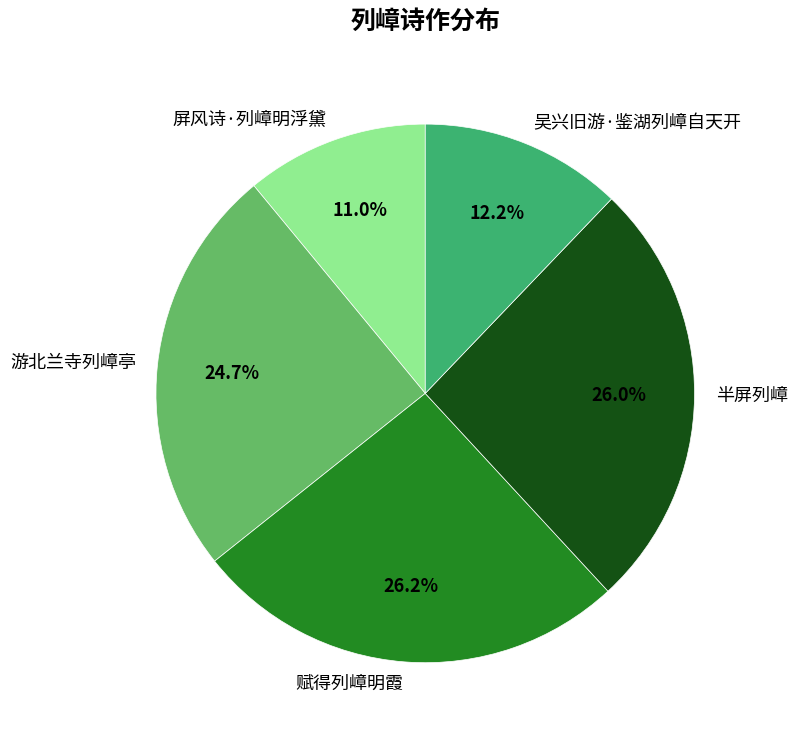

To the nearest percent, what is the combined percentage of 游北兰寺列嶂亭 and 屏风诗·列嶂明浮黛?

36%